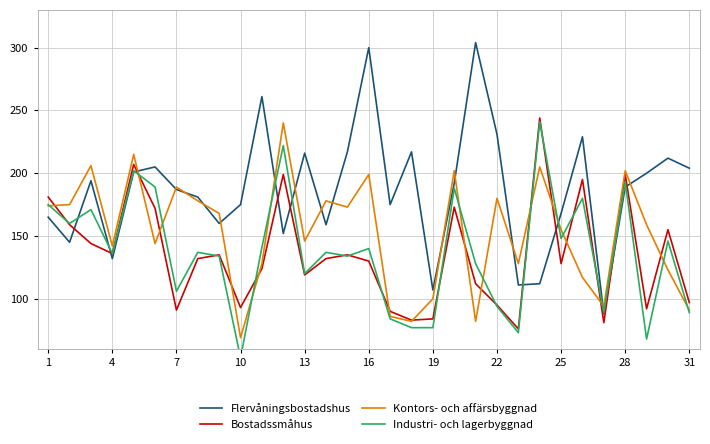

What is the lowest value of the Flervåningsbostadshus series?

88